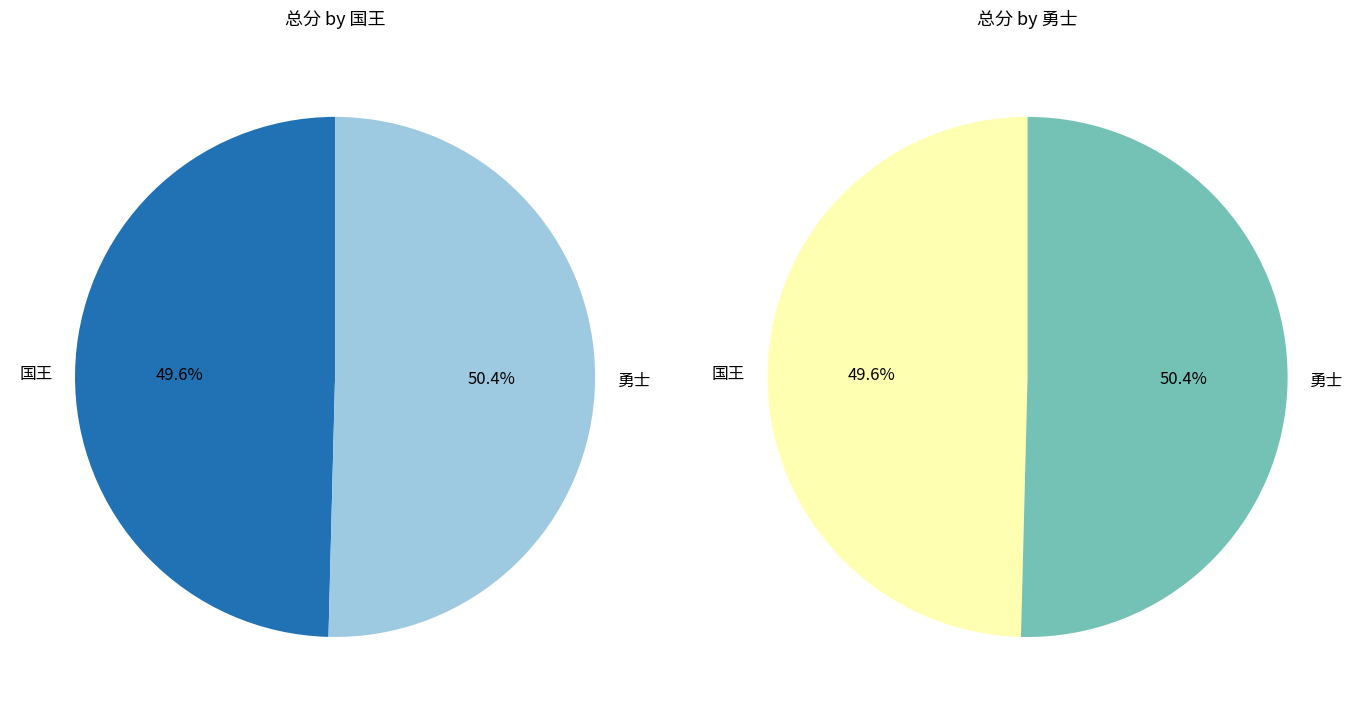

Does 国王 account for over 50% of the chart?

No